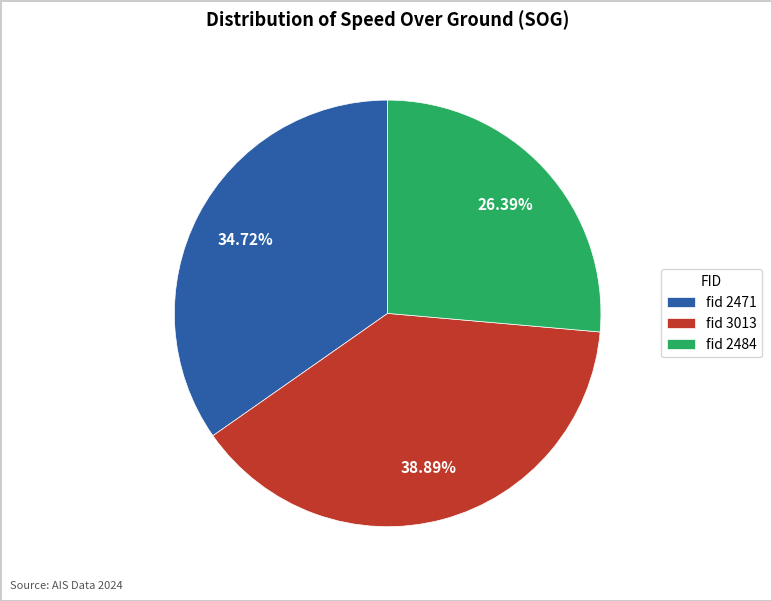

Approximately how many times larger is the value at fid 2471 compared to fid 2484?

1.3